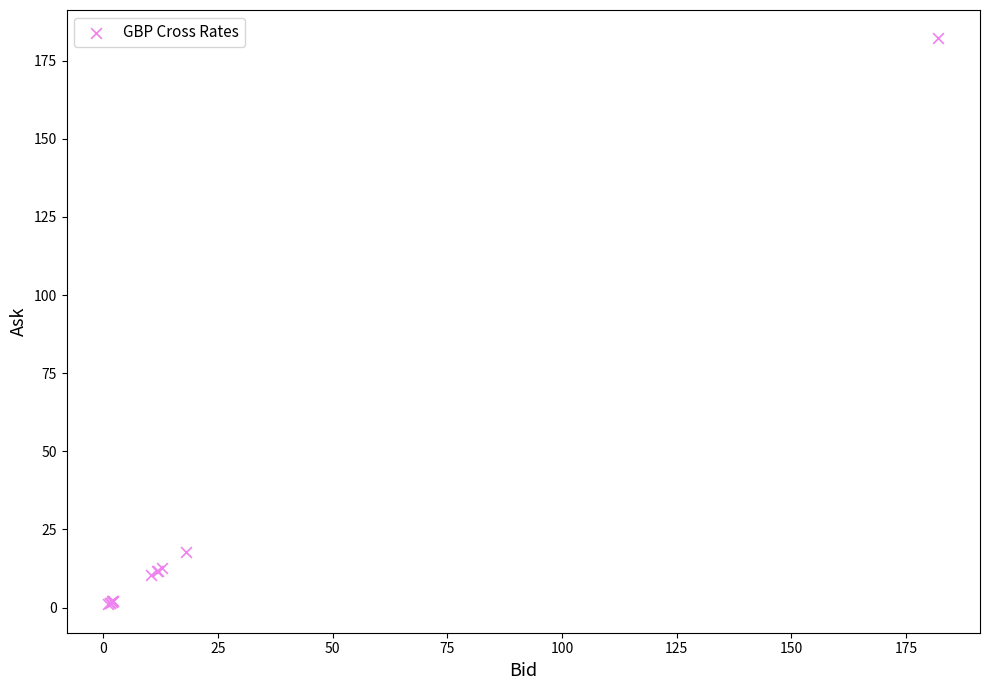

What Y value in the scatter plot is closest to 91?

17.9